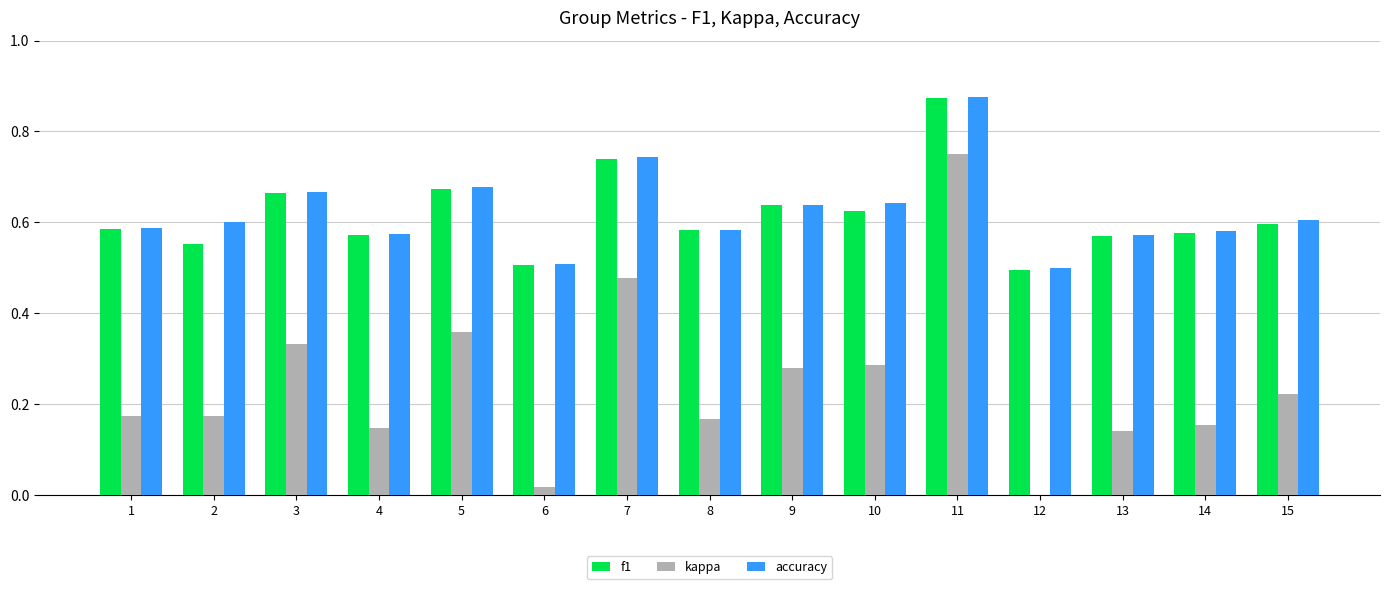

Is the value of kappa at 1 greater than the value of accuracy at 7?

No